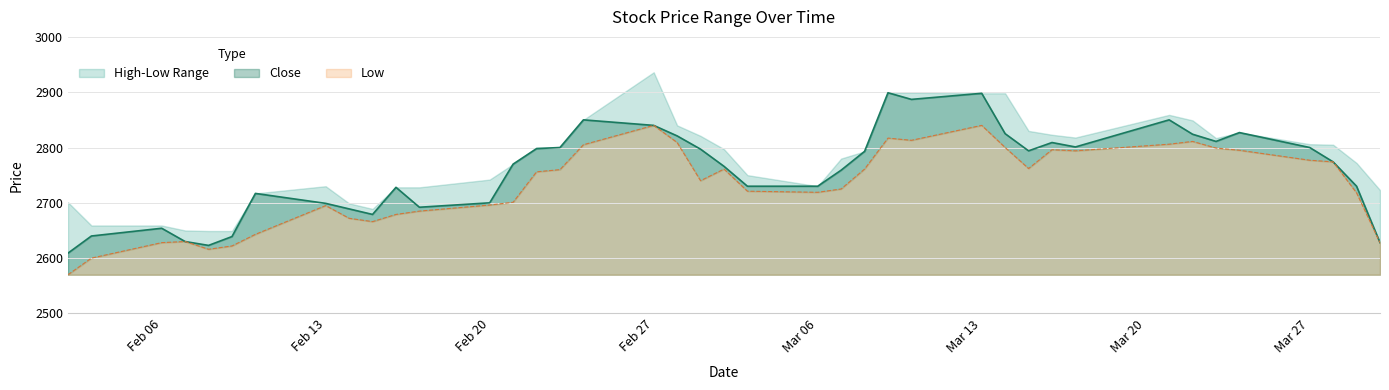

True or false: High and Close cross at least once.

False